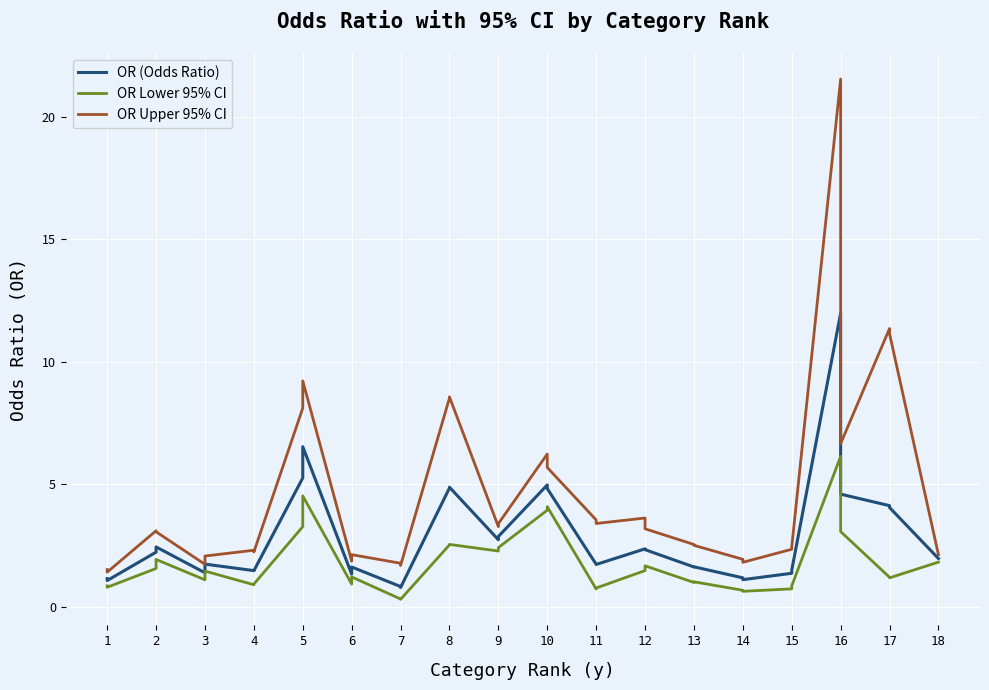

How many interior local valleys does the OR Upper 95% CI series have?

9